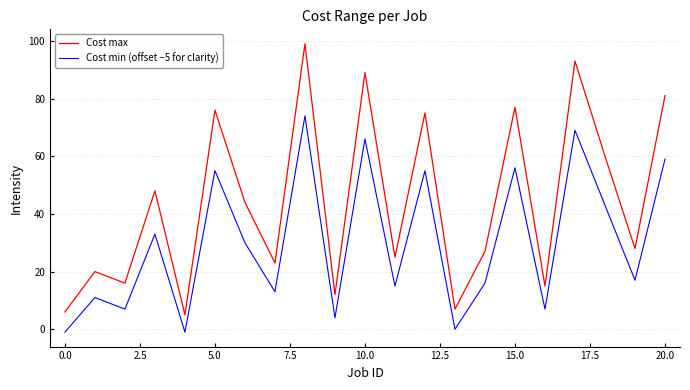

Which series has the largest total across all categories?

Cost max